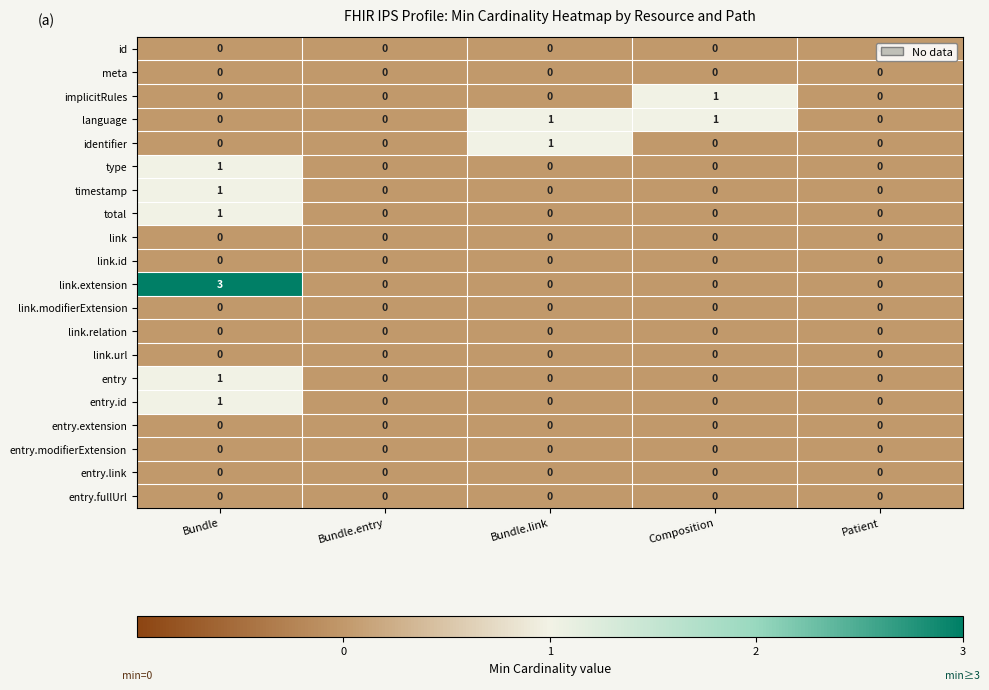

Which series has the largest total across all categories?

link.extension